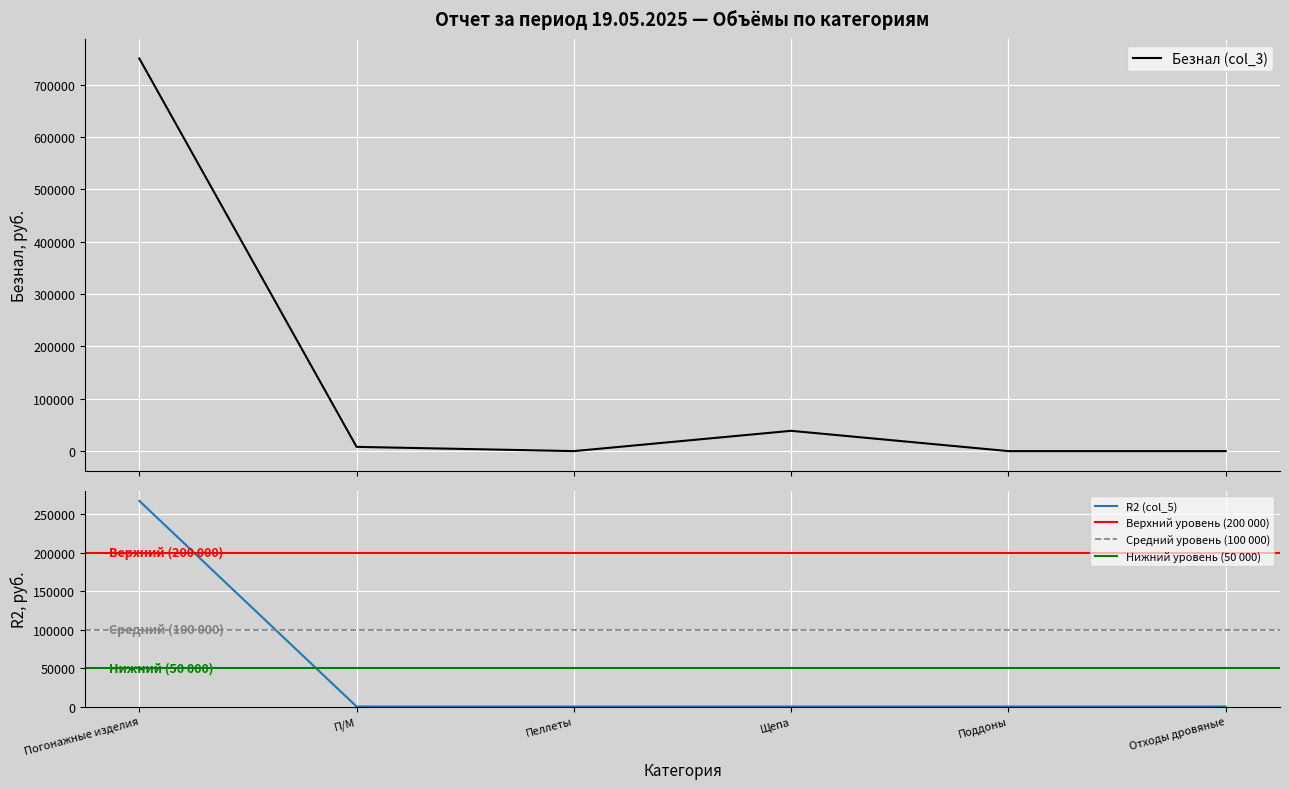

List the series in order of their overall mean, lowest first.

R2 (col_5), Безнал (col_3)